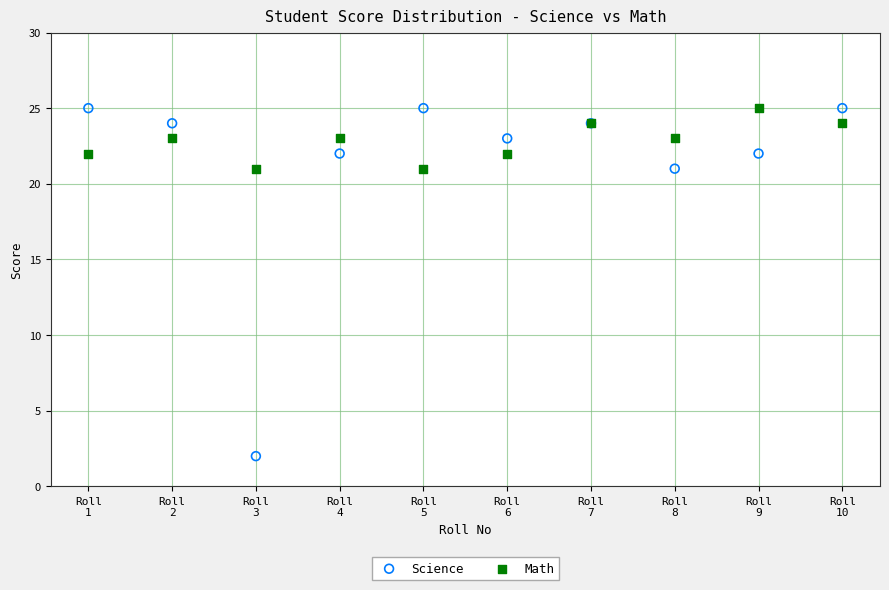

Which series contains the lowest Y value?

Science